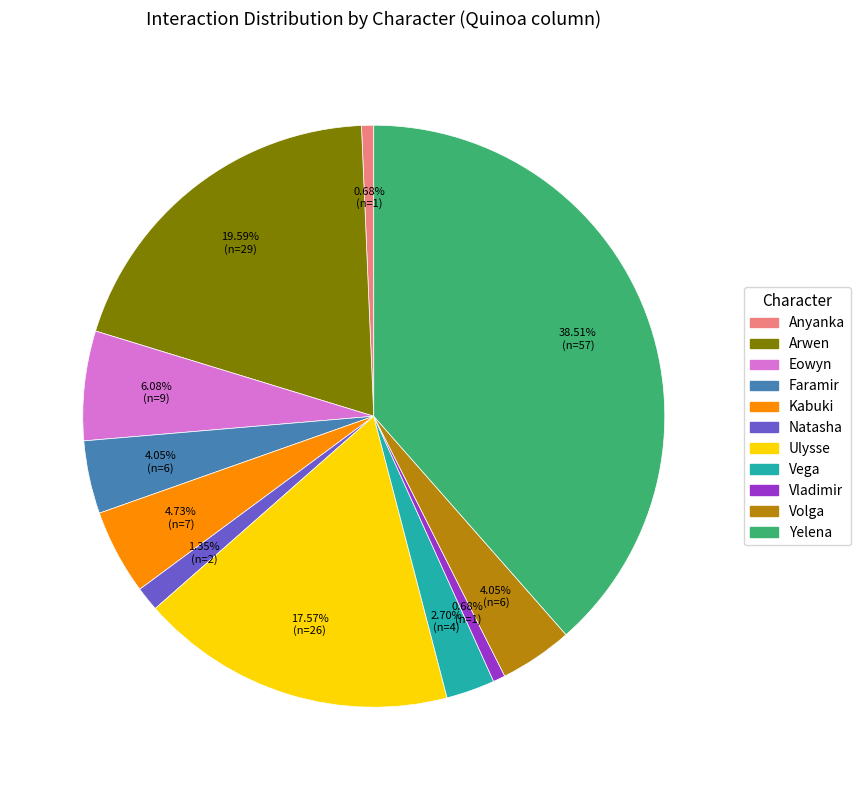

Is there a majority slice in this chart?

No